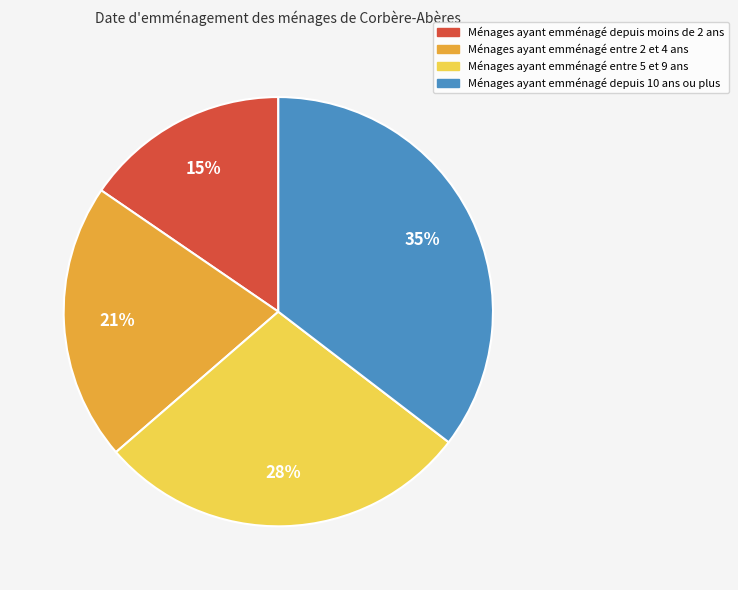

To the nearest percent, what is the difference between the largest and smallest slice percentages?

20%